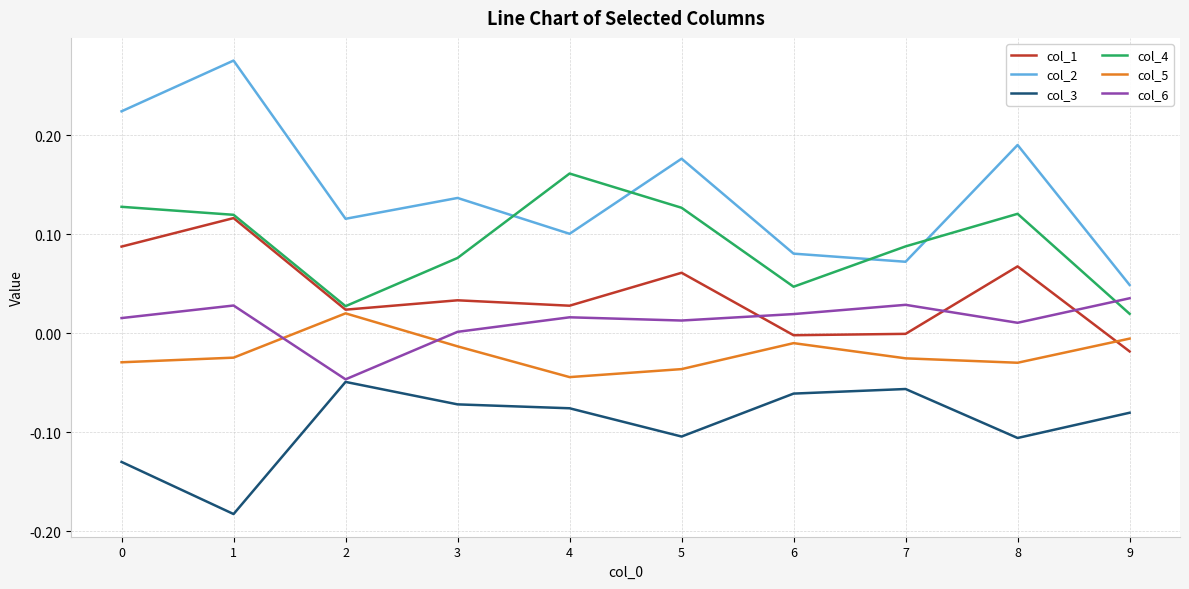

Is the value of col_5 at 1 greater than the value of col_2 at 3?

No